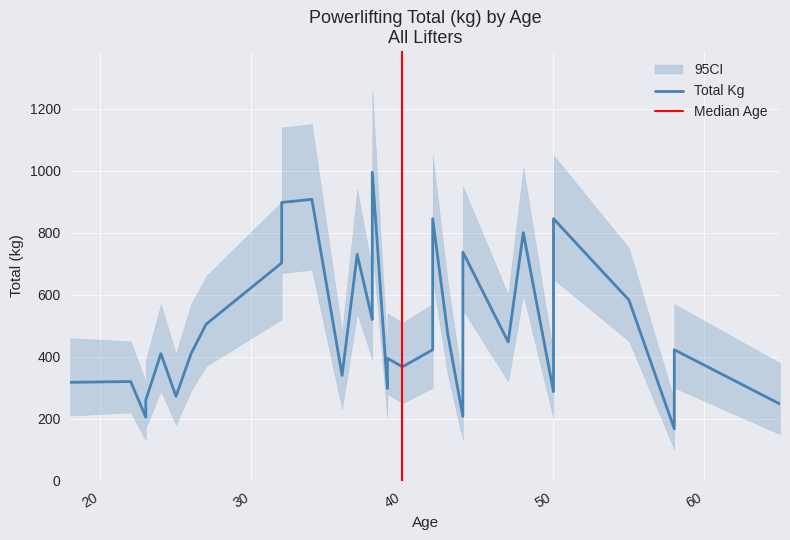

True or false: ci_lower and TotalKg intersect in this chart.

False